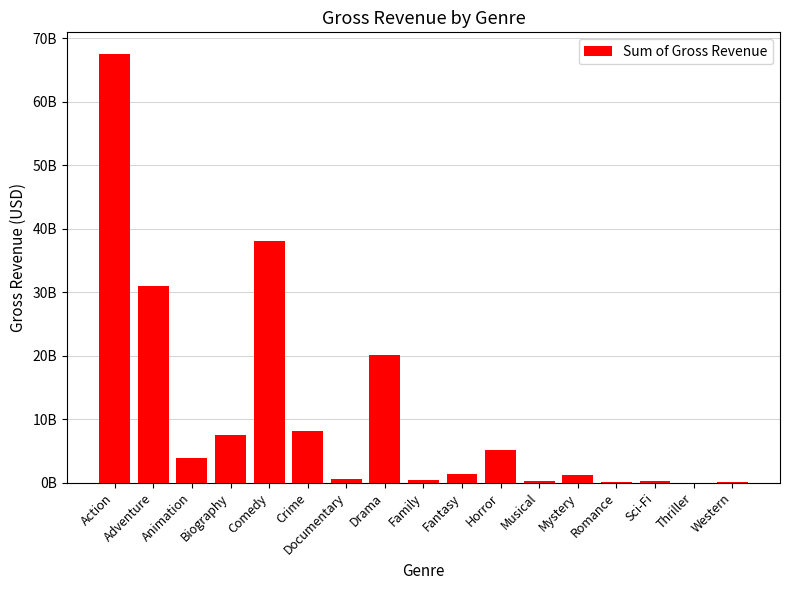

What is the label of the 16th bar from the left?

Thriller